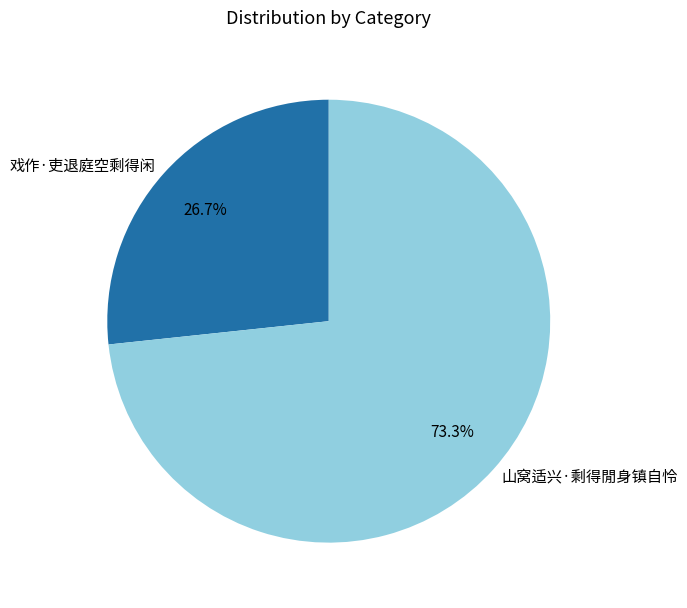

Approximately how many times larger is the value at 山窝适兴·剩得閒身镇自怜 compared to 戏作·吏退庭空剩得闲?

2.7